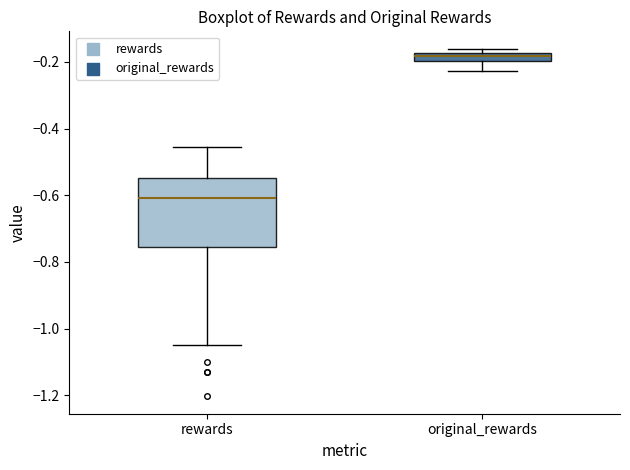

Comparing the boxes themselves (not the whiskers), which one is the tallest?

rewards